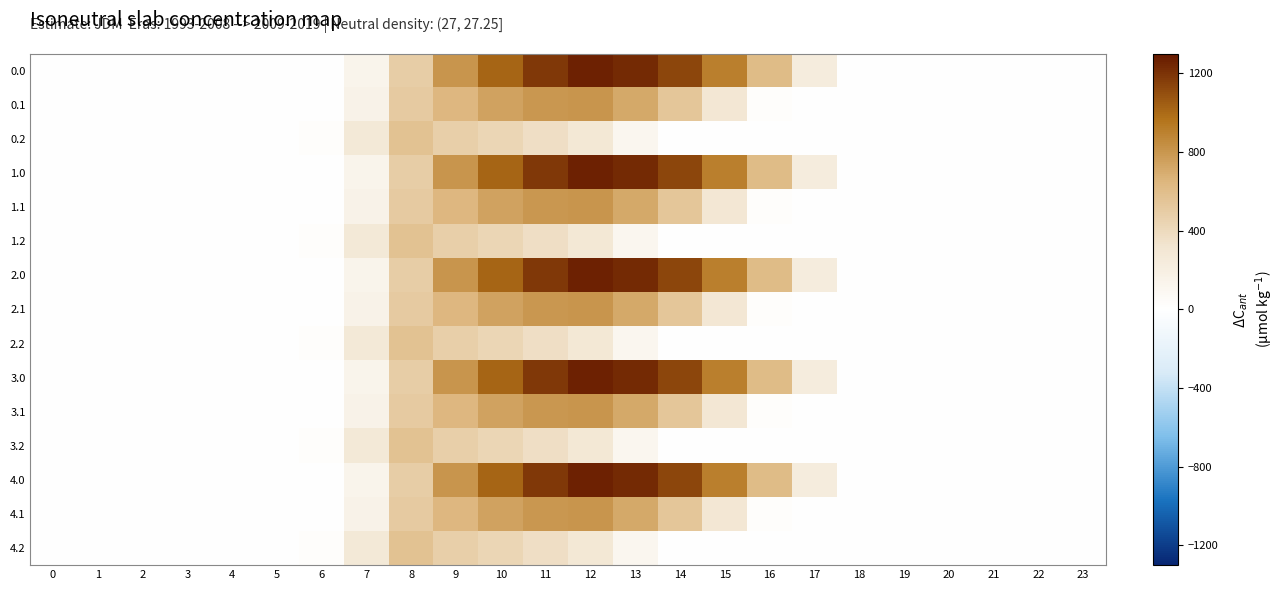

What is the total value across all series at 14?

8363.3